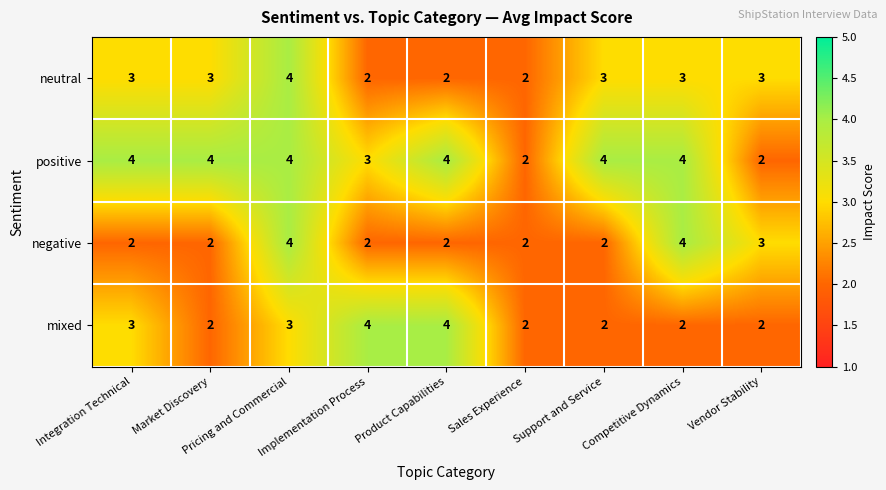

Which series changed the most between Market Discovery and Product Capabilities?

mixed